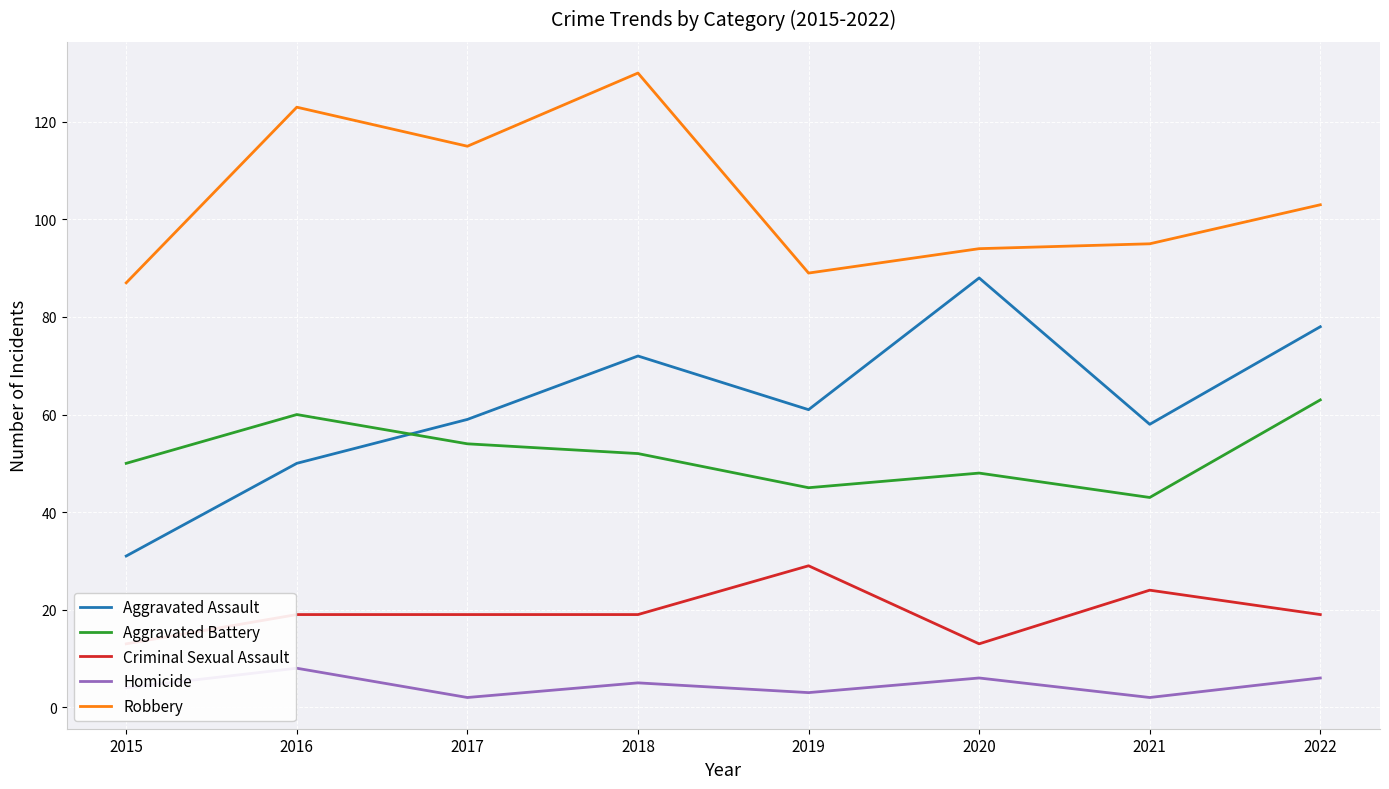

What is the spread (max minus min) of values at 2016?

115